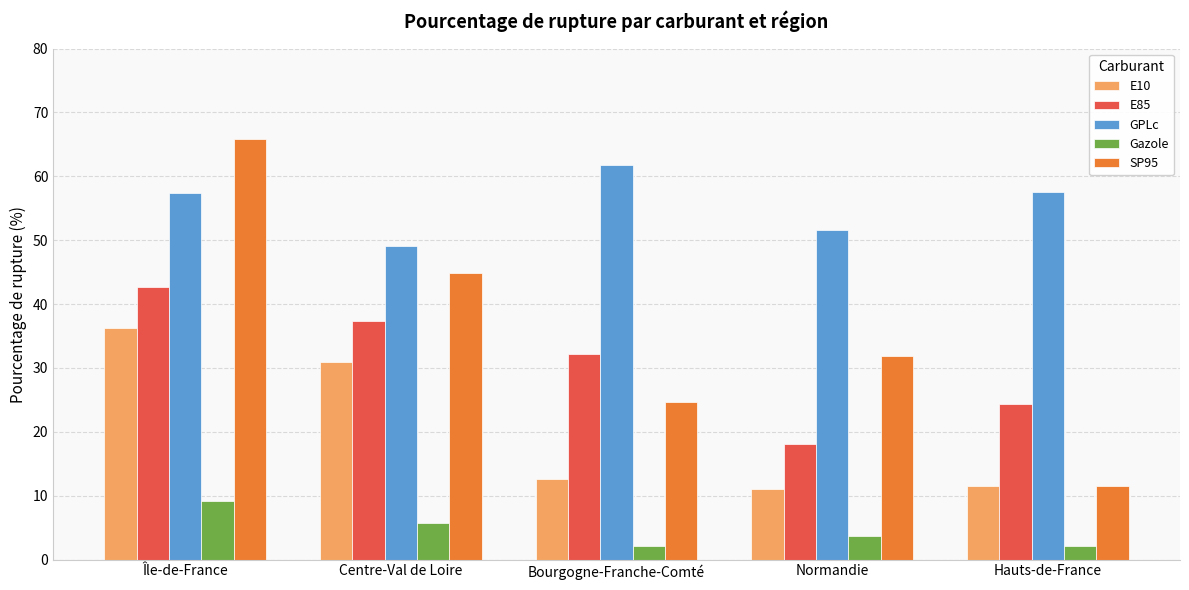

What is the difference between the second highest and minimum values in the Gazole series?

3.6